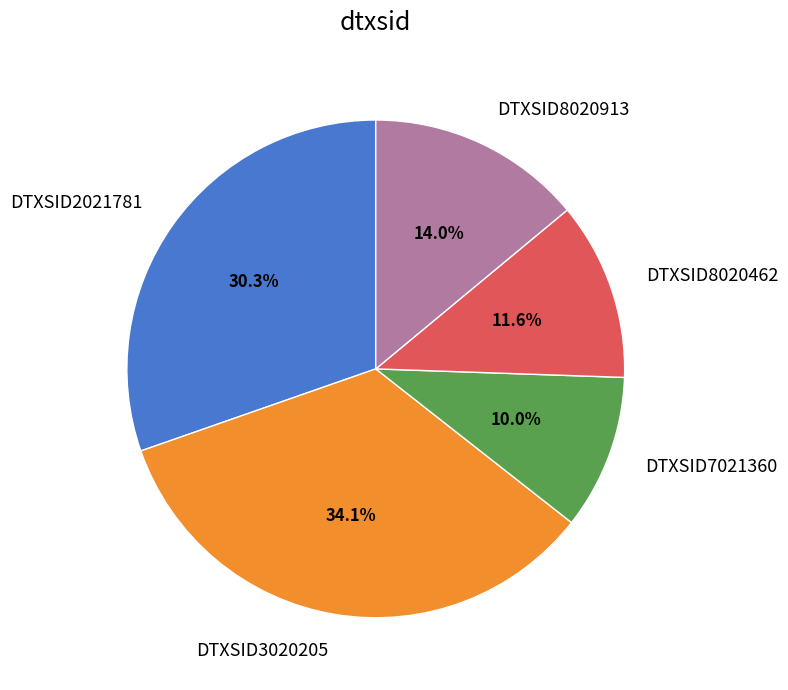

Is there any slice that represents more than half of the pie?

No